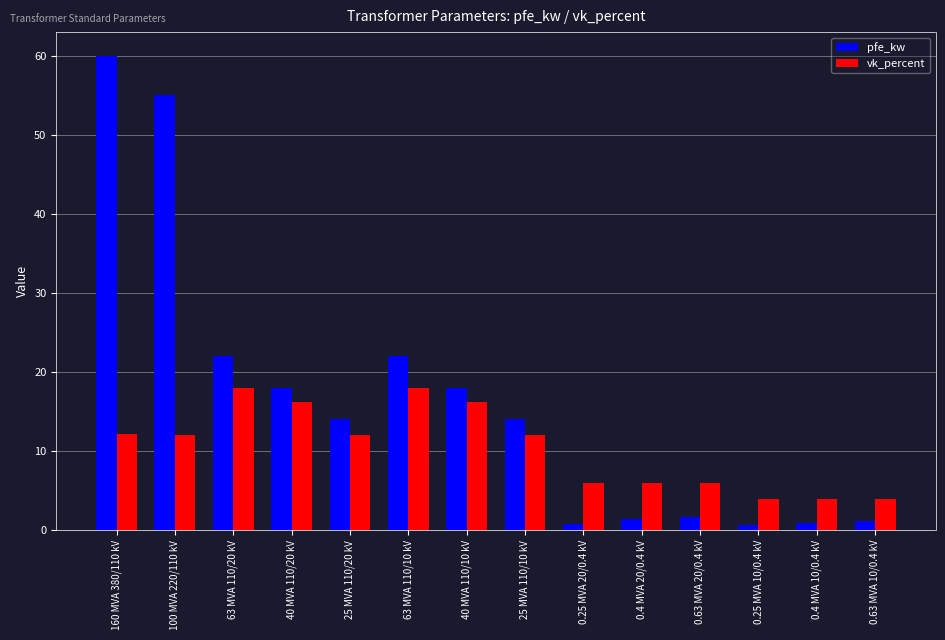

At how many categories does at least one series exceed 53?

2